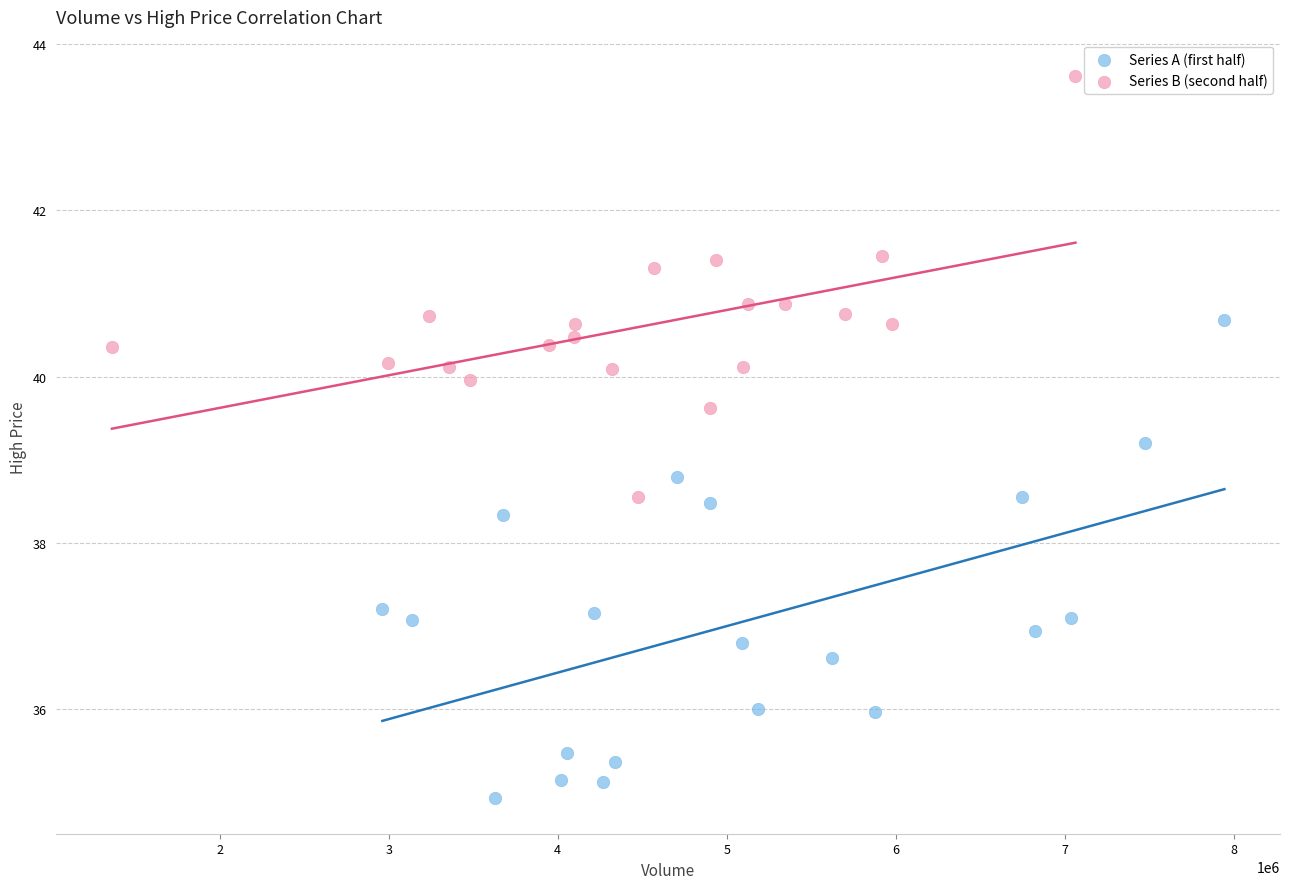

Which series has the largest Y range (max minus min)?

Series A (first half)